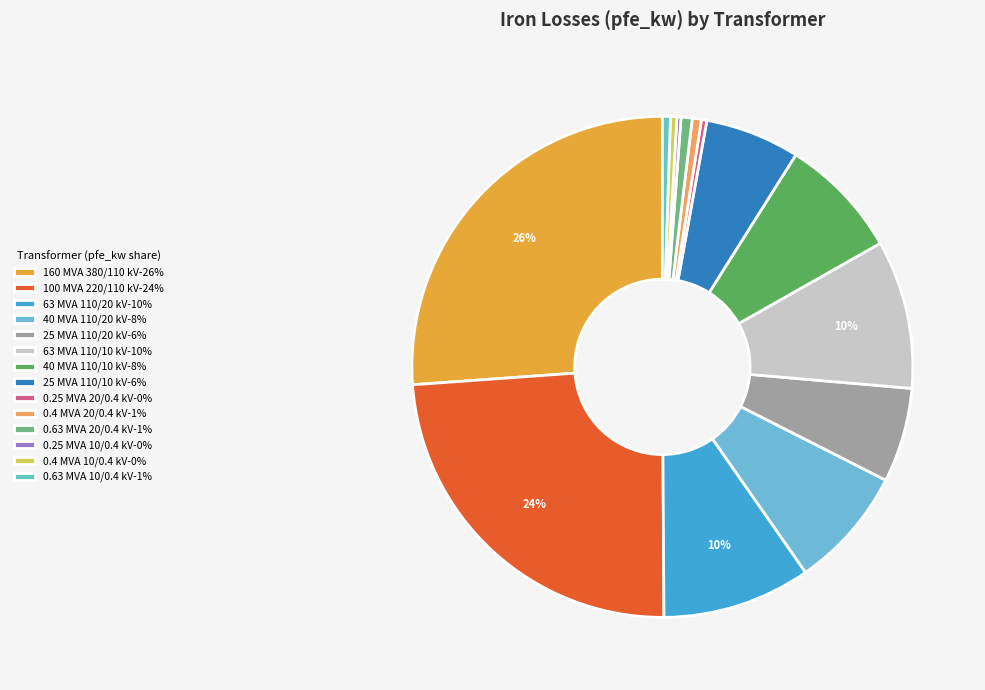

Is there a majority slice in this chart?

No